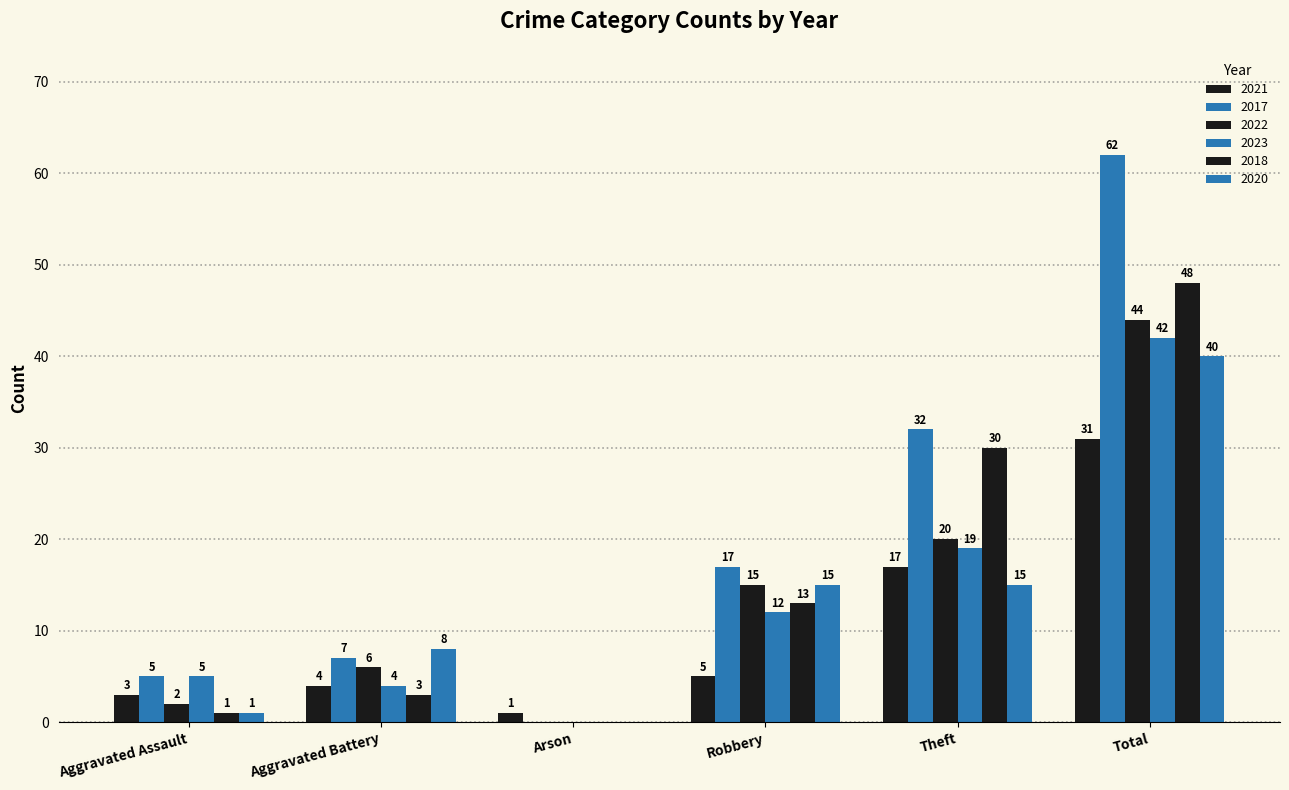

Count the number of data series in this chart.

6